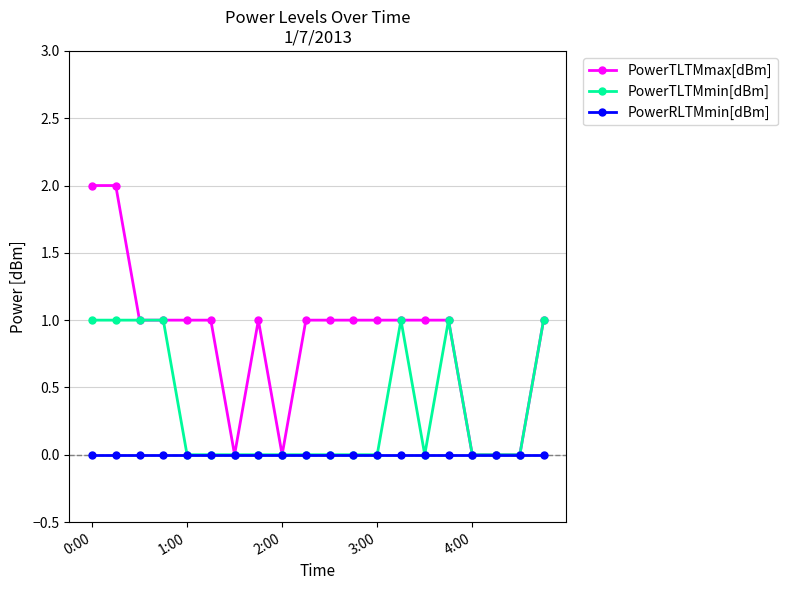

True or false: PowerTLTMmin[dBm] has more than 0 interior local peaks.

True